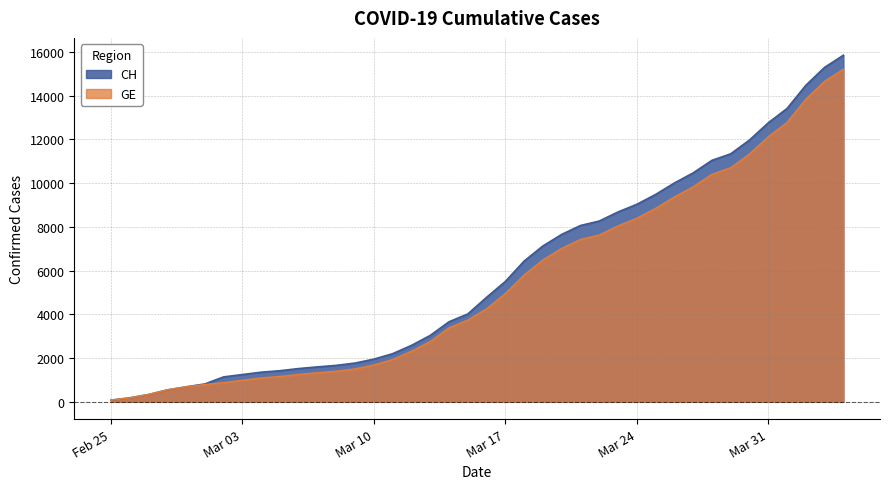

What is the greatest value displayed?

15850